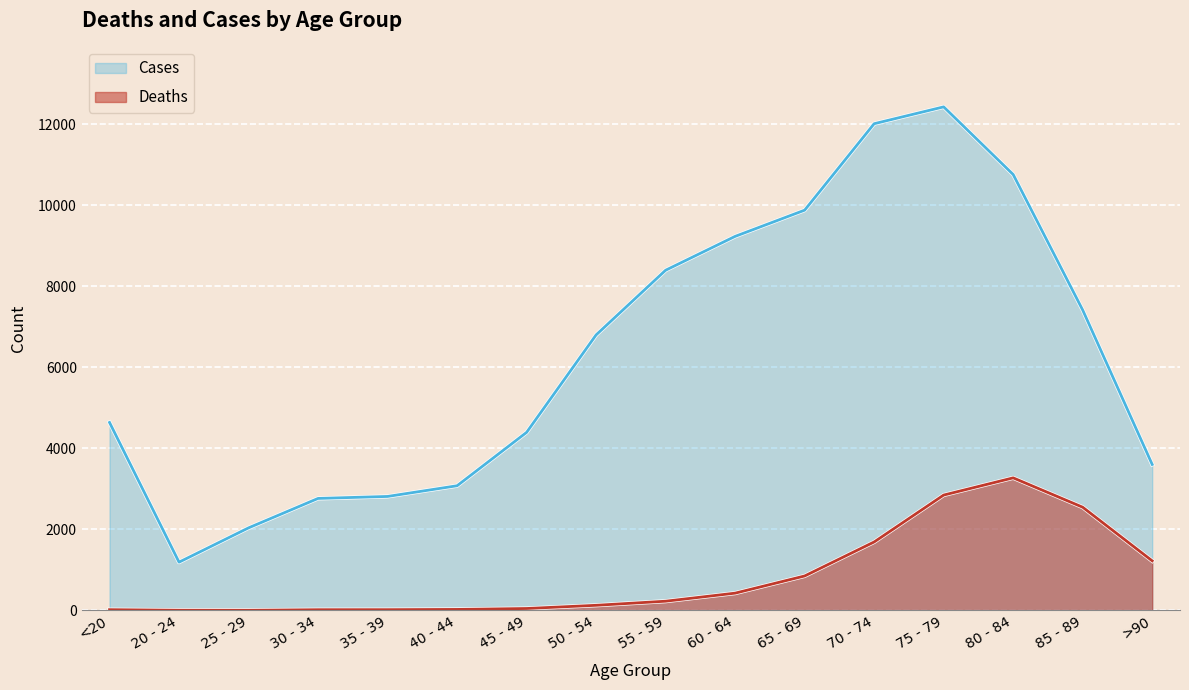

Reading left to right, list all the values displayed in this chart.

Deaths: 18	4	3	17	18	24	47	126	227	426	850	1690	2848	3273	2548	1224
Cases: 4641	1191	2038	2765	2814	3078	4396	6803	8400	9236	9883	12018	12434	10764	7417	3604